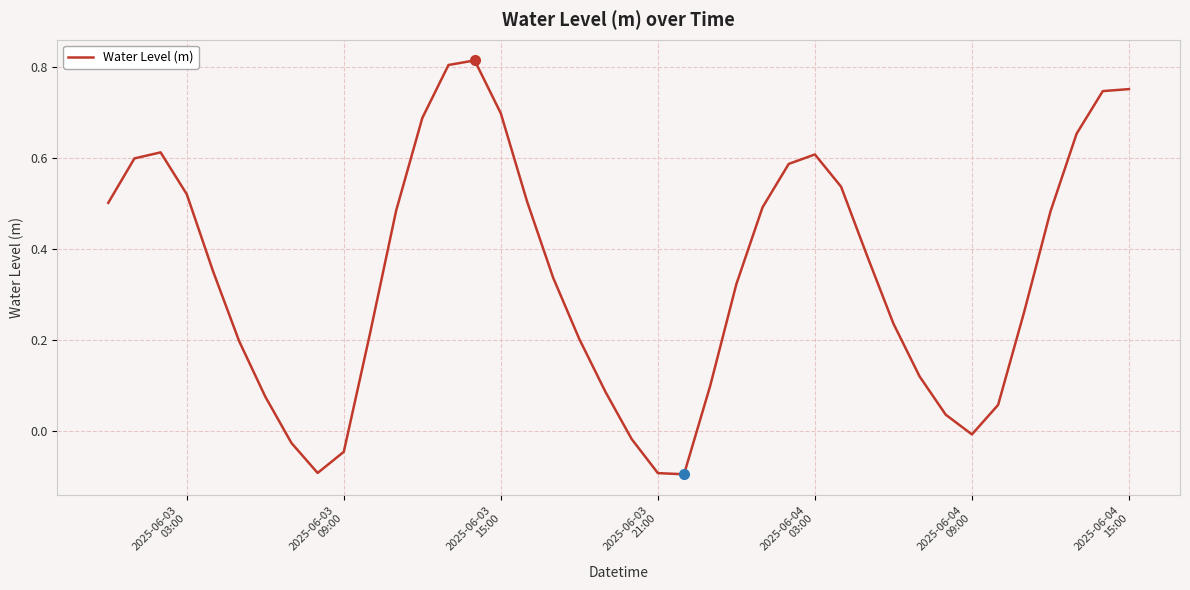

Where is the data nearest to the value 0?

2025-06-04
09:00